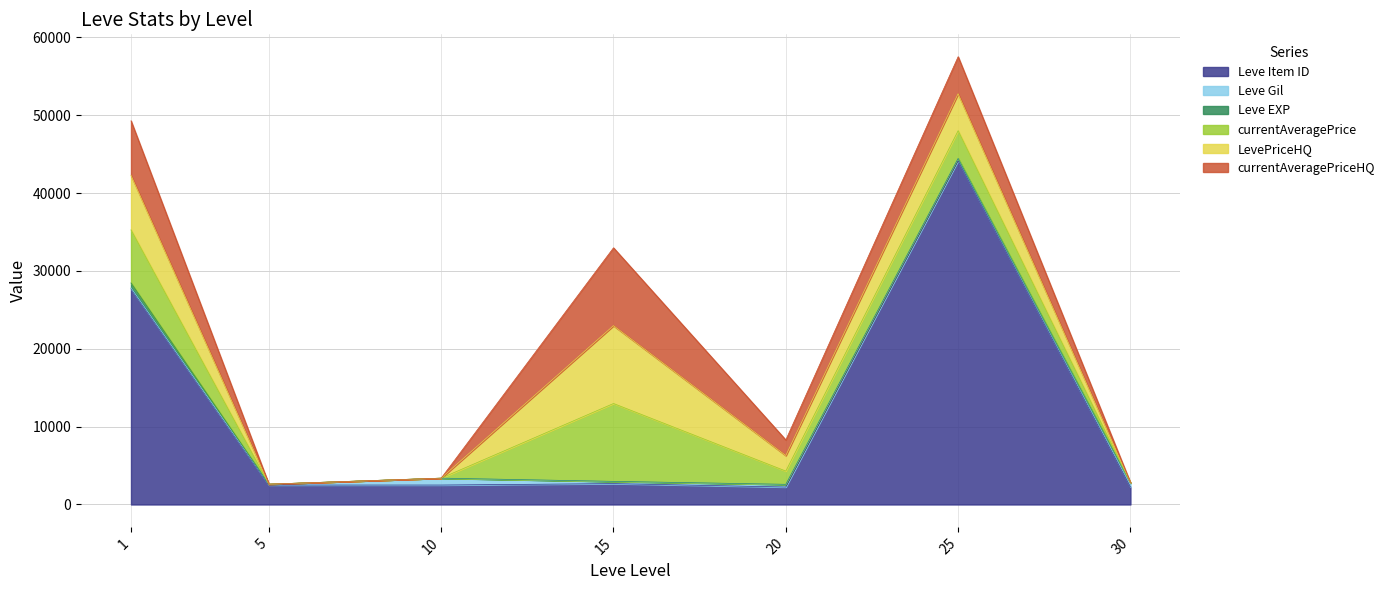

List the series in order of their peak value, lowest first.

Leve EXP, Leve Gil, currentAveragePrice, LevePriceHQ, currentAveragePriceHQ, Leve Item ID